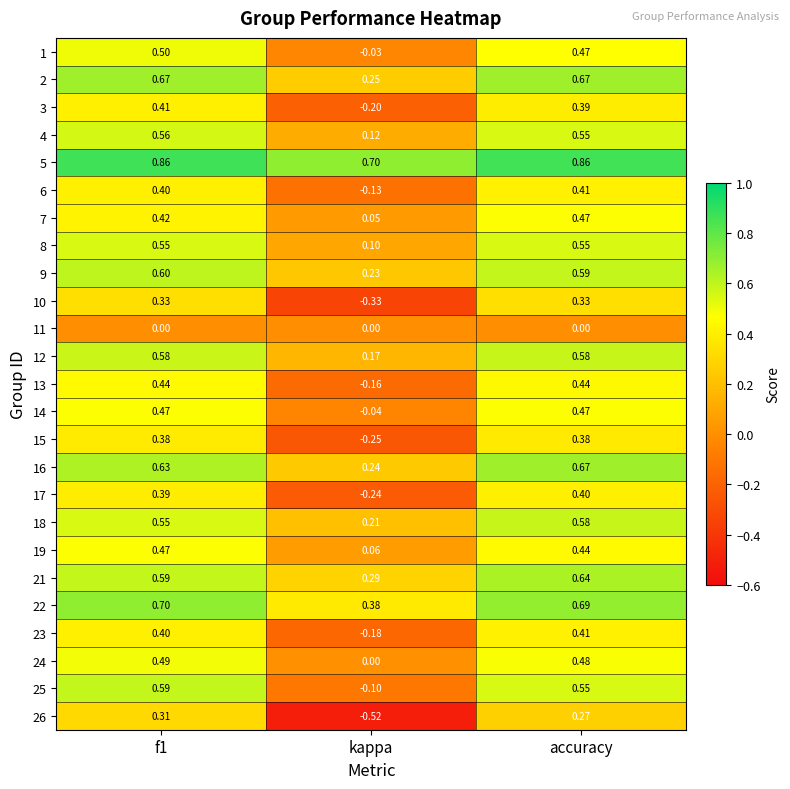

Which series has the largest range (max minus min)?

26